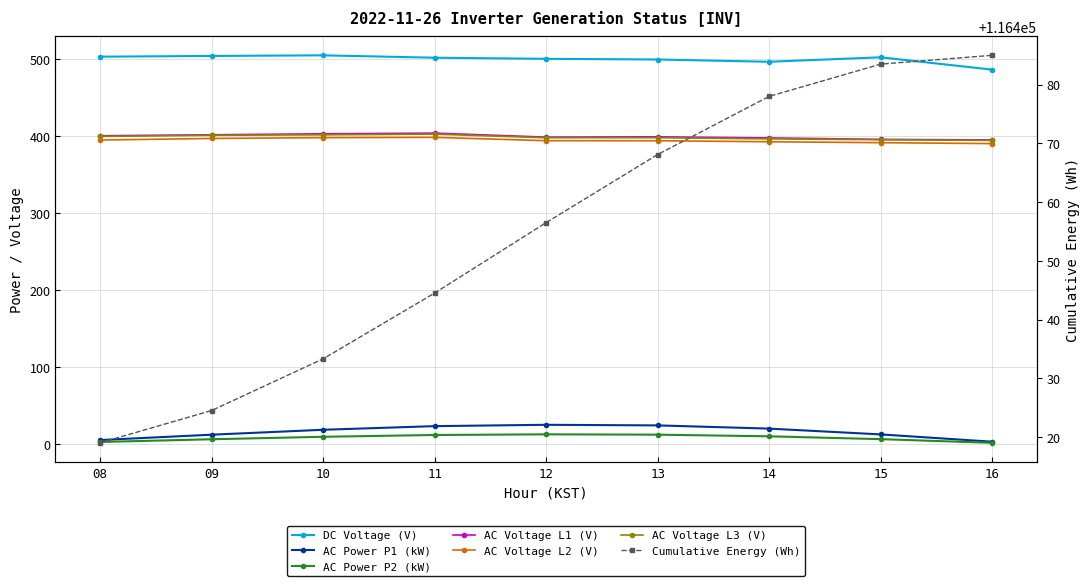

What is the value of the AC Voltage L2 (V) point at the 7th from the left?

392.6